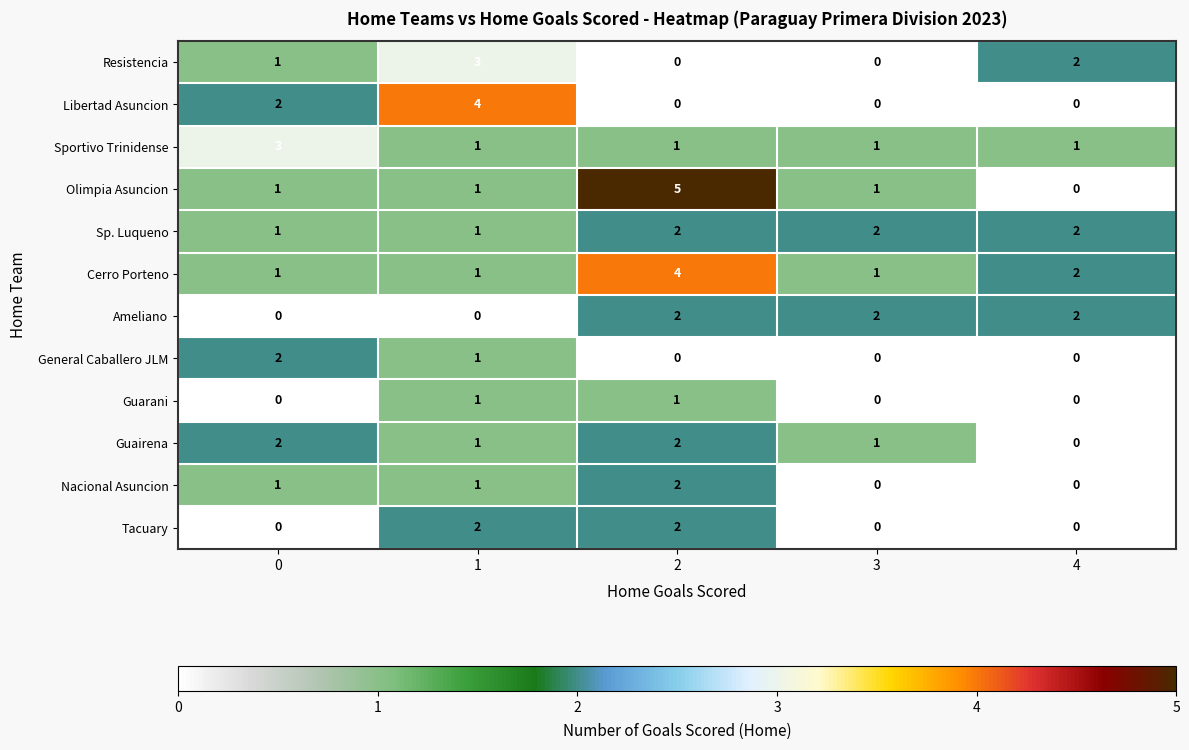

The value of Guarani at 4 is -1. True or false?

False